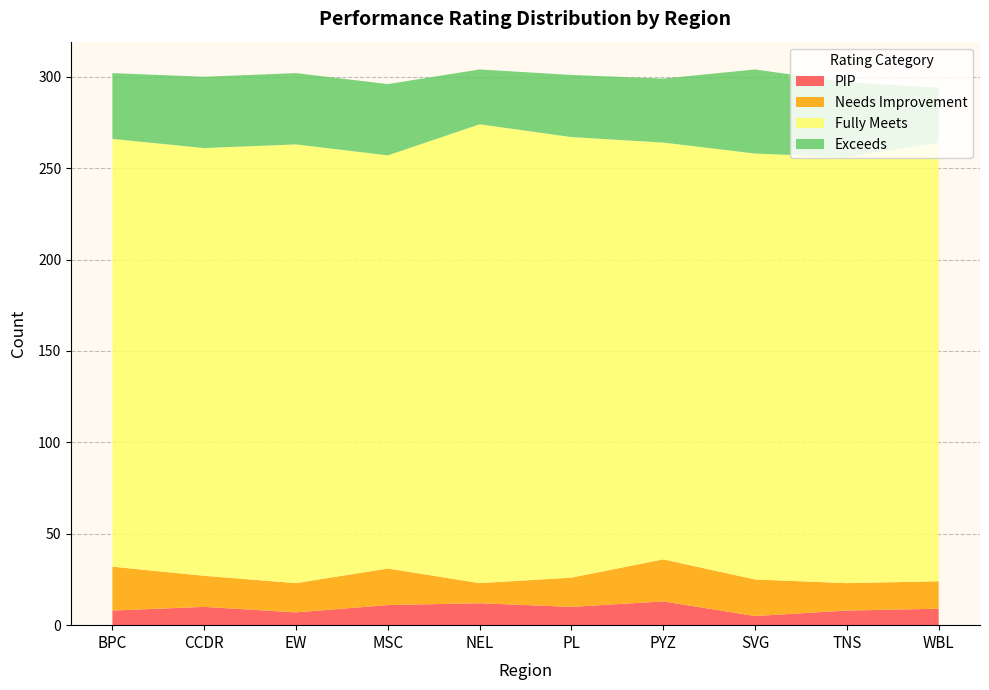

Reading right to left, what are all the values shown in this chart?

PIP: 9	8	5	13	10	12	11	7	10	8
Needs Improvement: 15	15	20	23	16	11	20	16	17	24
Fully Meets: 240	233	233	228	241	251	226	240	234	234
Exceeds: 30	41	46	35	34	30	39	39	39	36